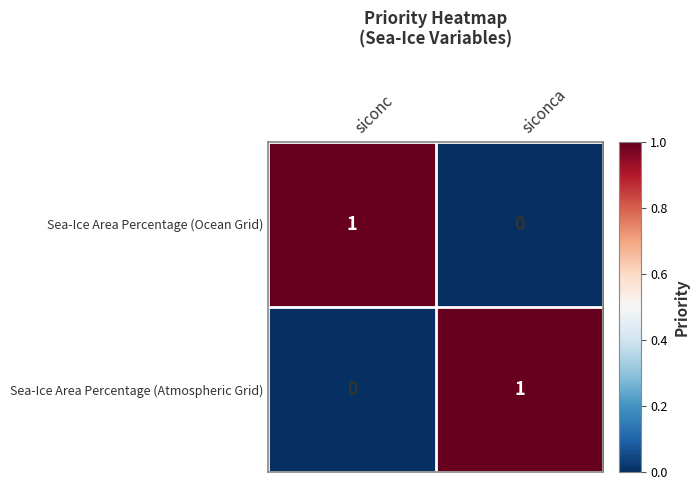

At siconc, list the series in order from smallest to largest.

Sea-Ice Area Percentage (Atmospheric Grid), Sea-Ice Area Percentage (Ocean Grid)